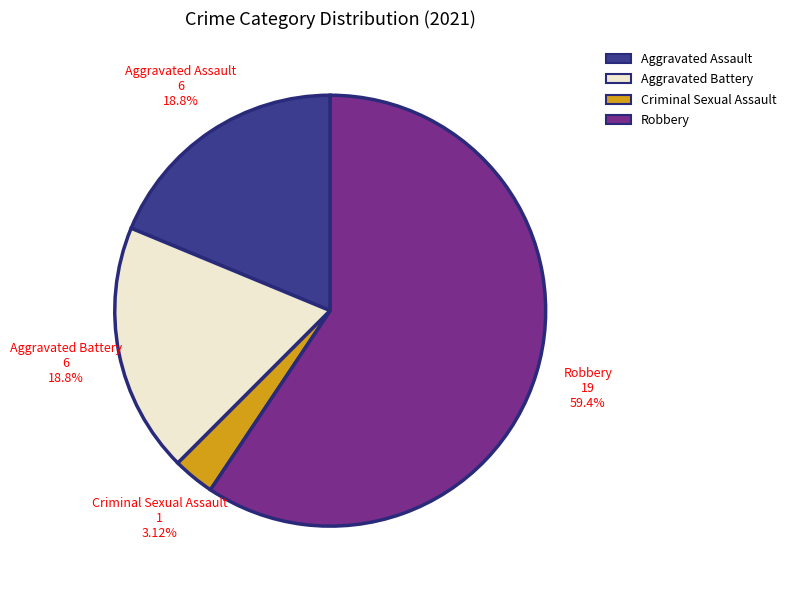

What is the smallest slice in the pie chart?

Criminal Sexual Assault